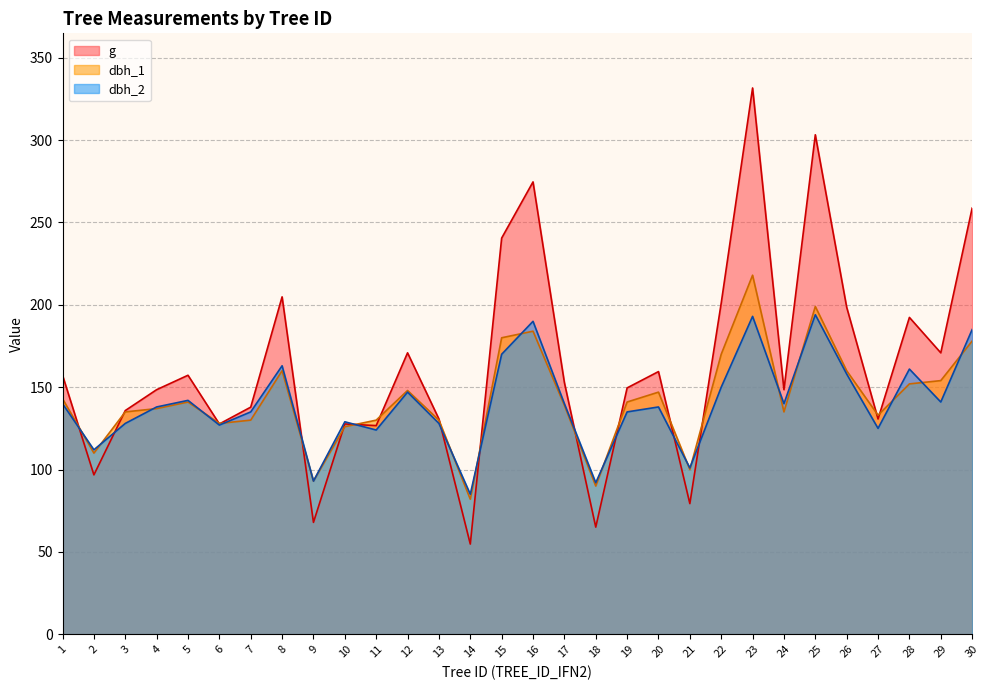

The value of dbh_2 at 15 is 170.0. True or false?

True